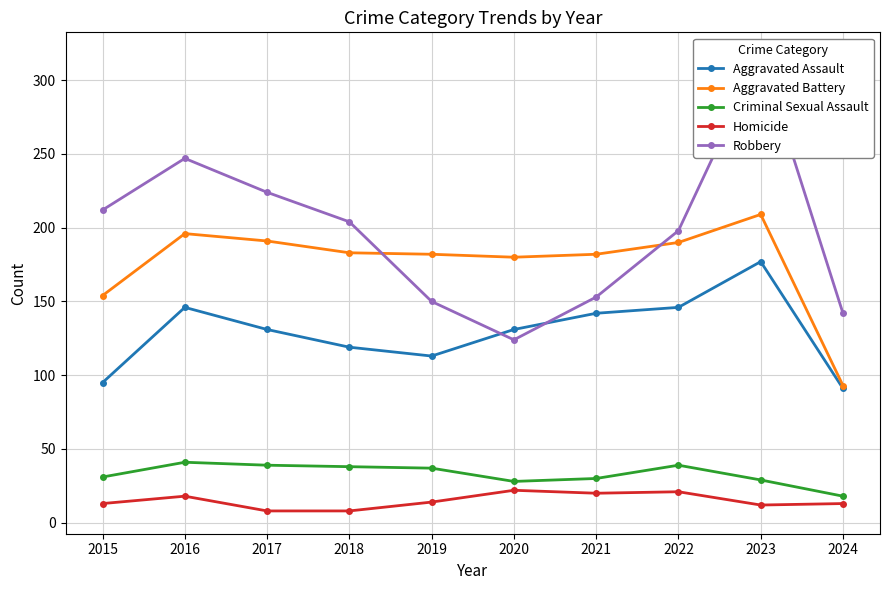

Count the number of categories in the chart.

10